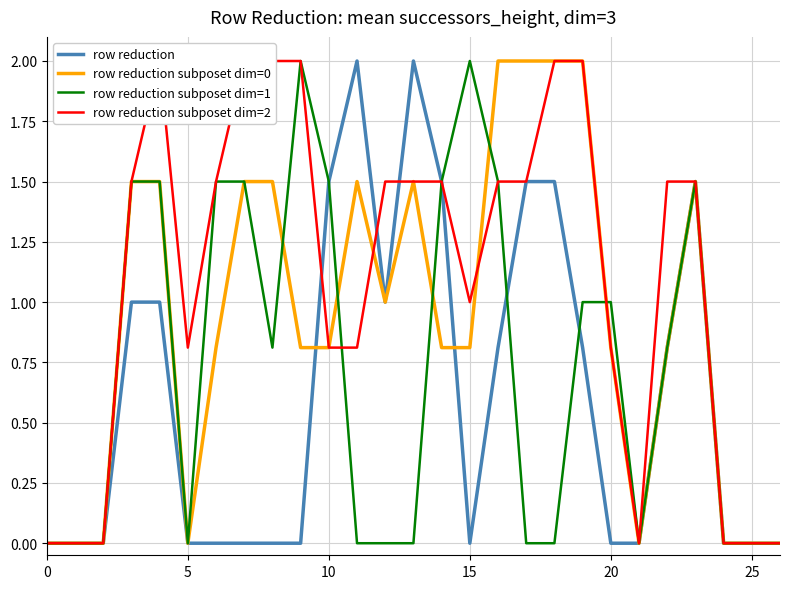

What is the value of the row reduction subposet dim=2 point at the 5th from the left?

2.0